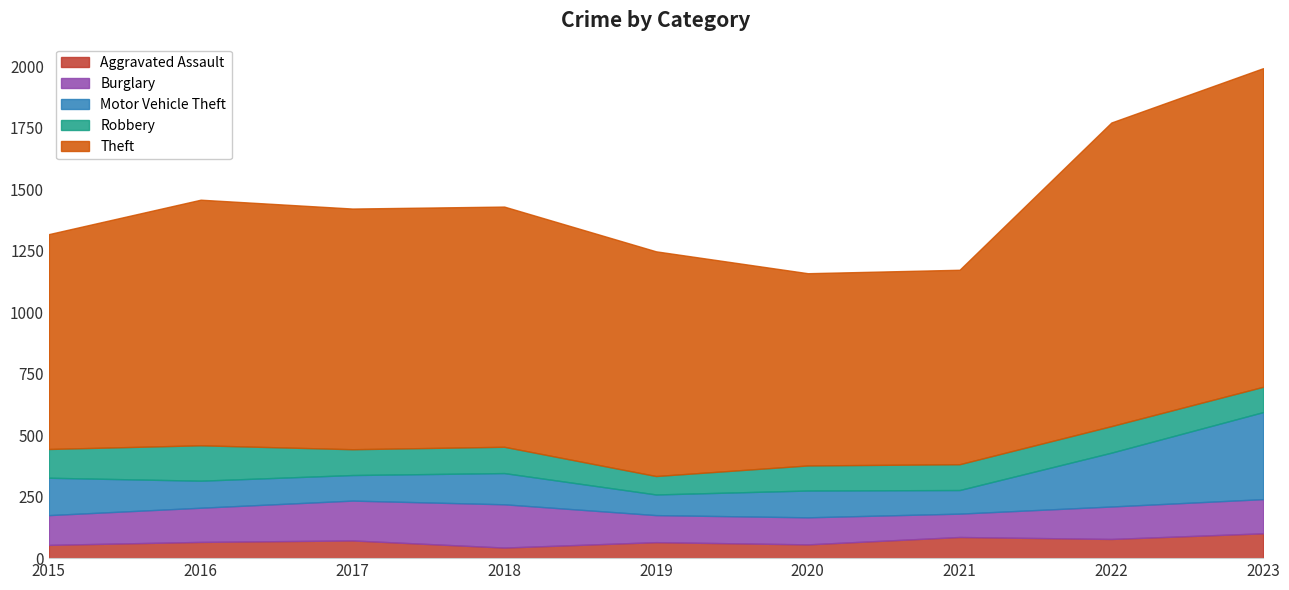

Is it true that Theft equals 977 at 2018?

True